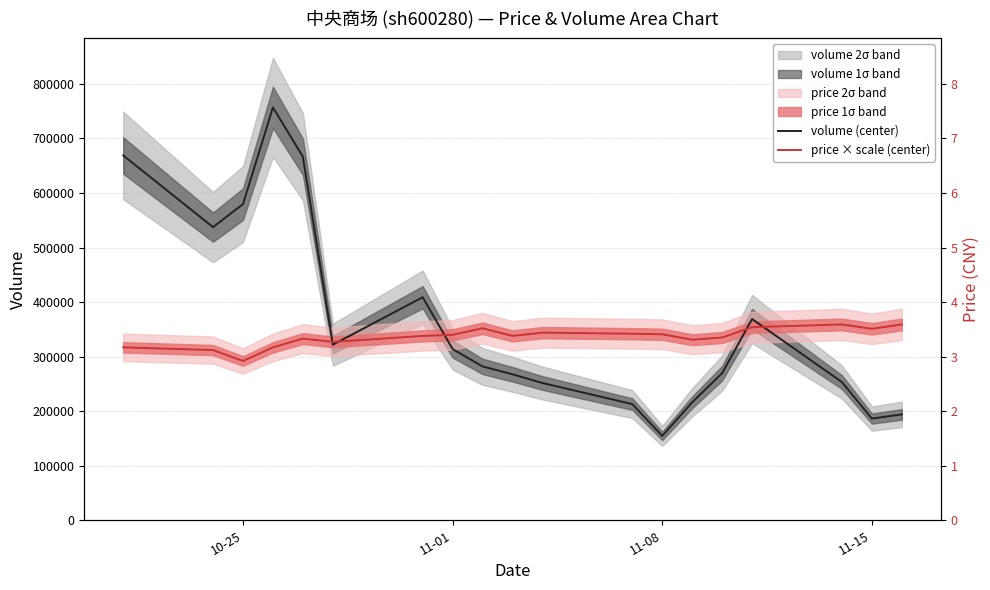

List the series in order of their overall mean, highest first.

volume (center), price × scale (center)